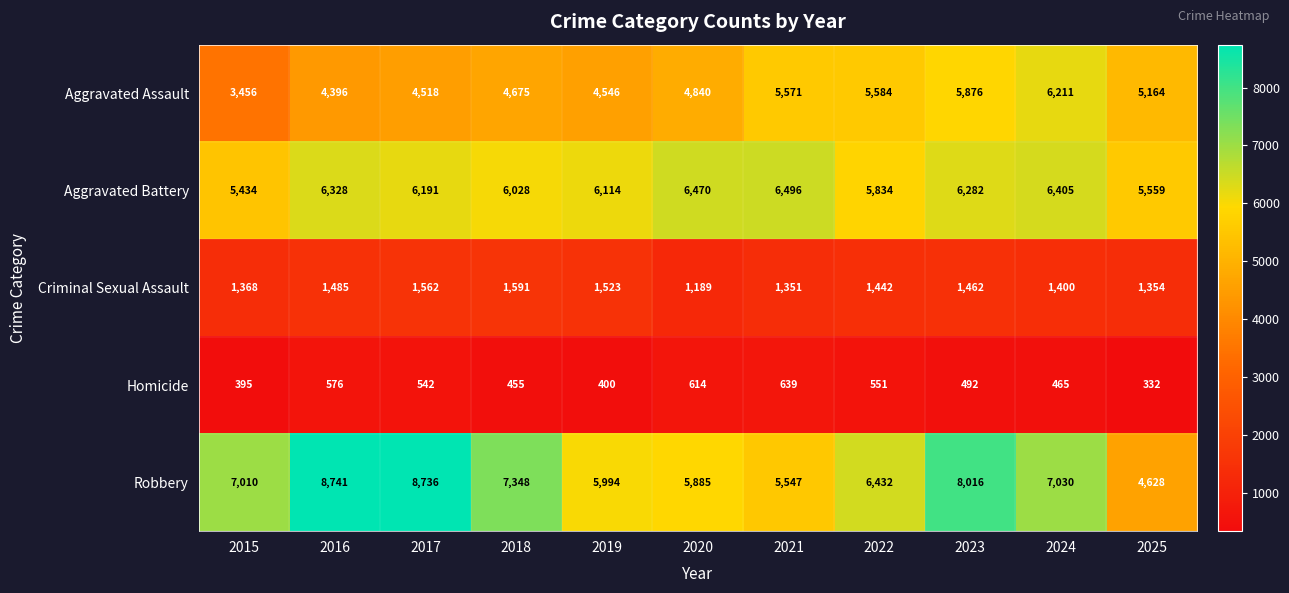

Where is Aggravated Assault nearest to the value 4833?

2020